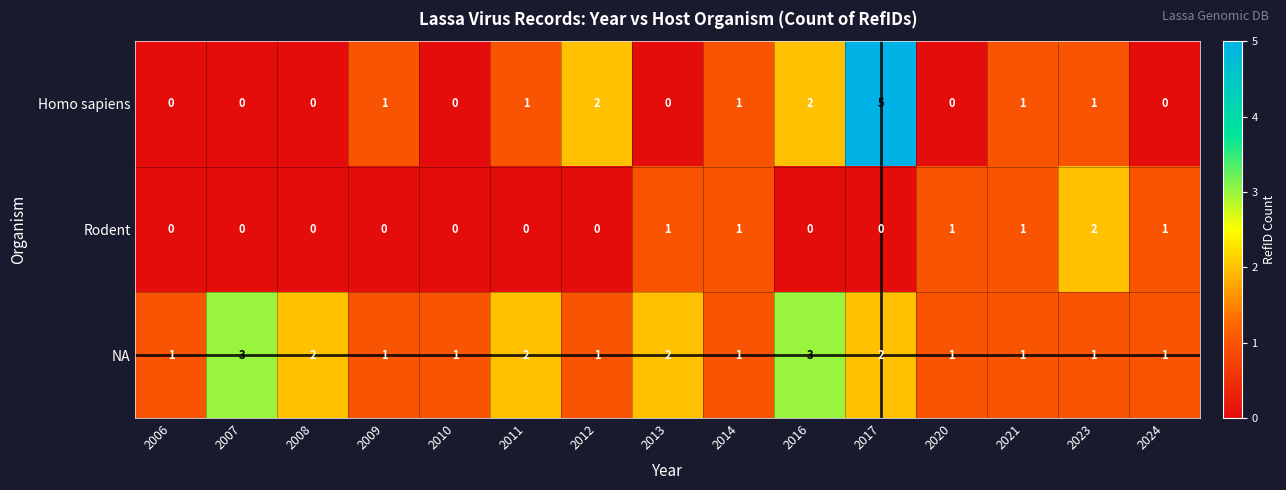

What is the sum of all Rodent values?

7